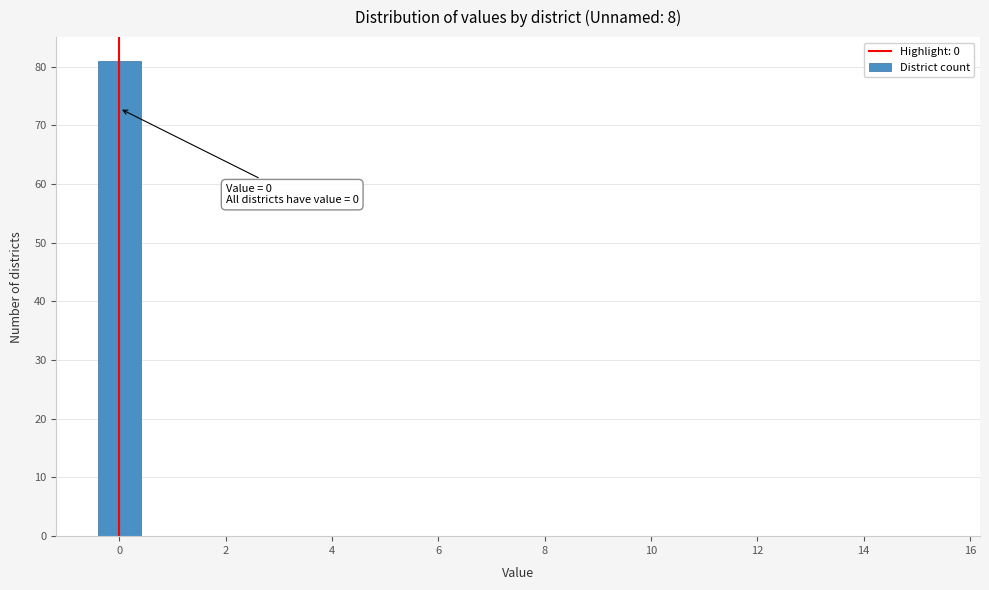

Over which range of the x-axis is the bar tallest?

-0.5 to 0.5